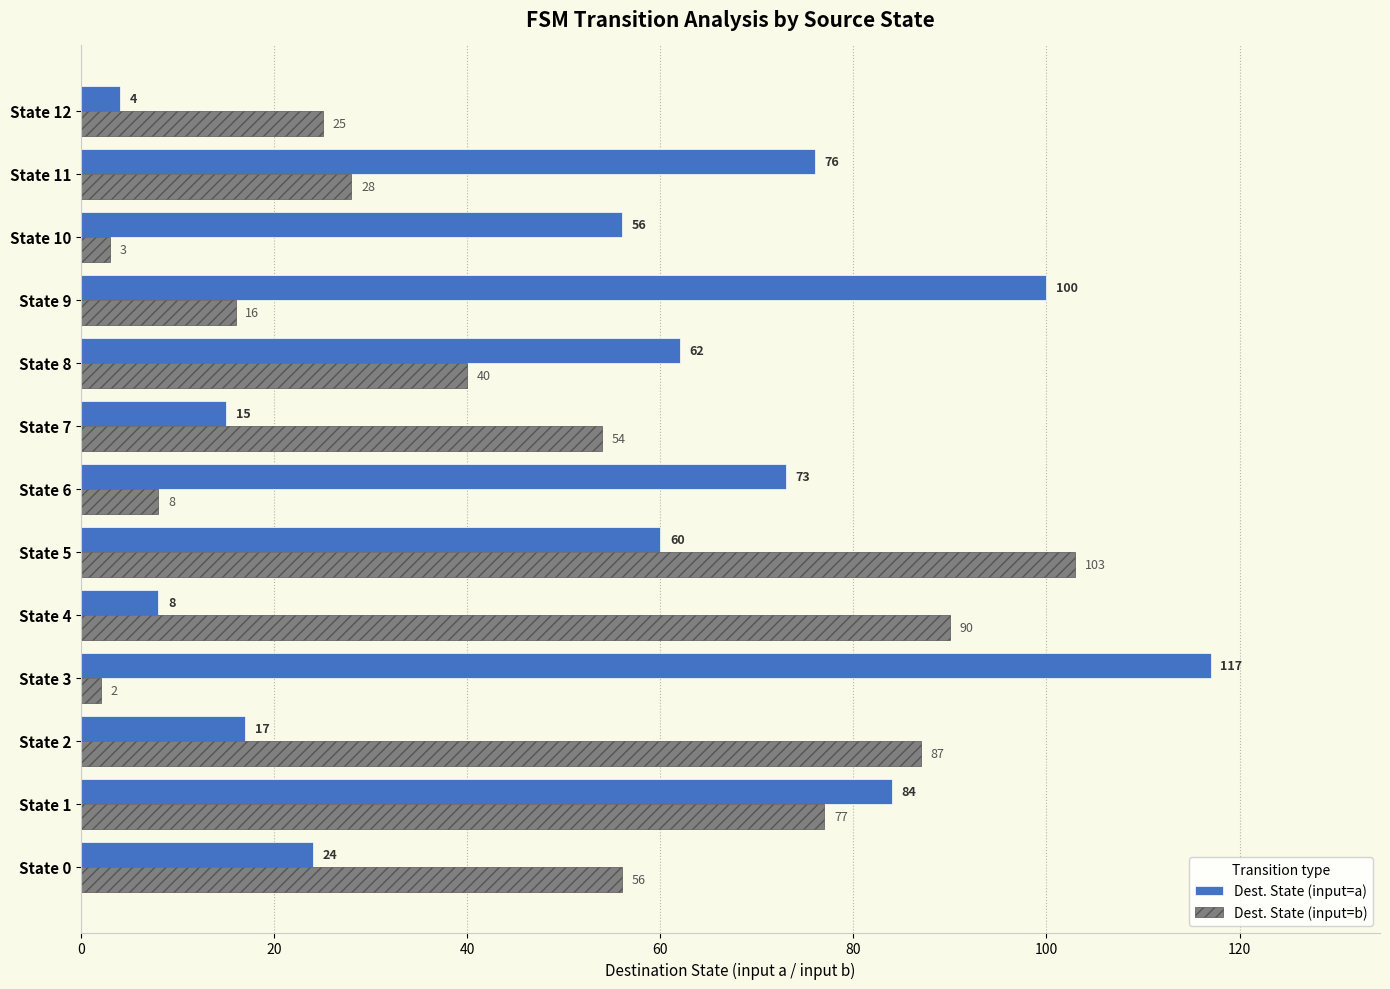

Which series changed the most between State 5 and State 12?

Dest. State (input=b)